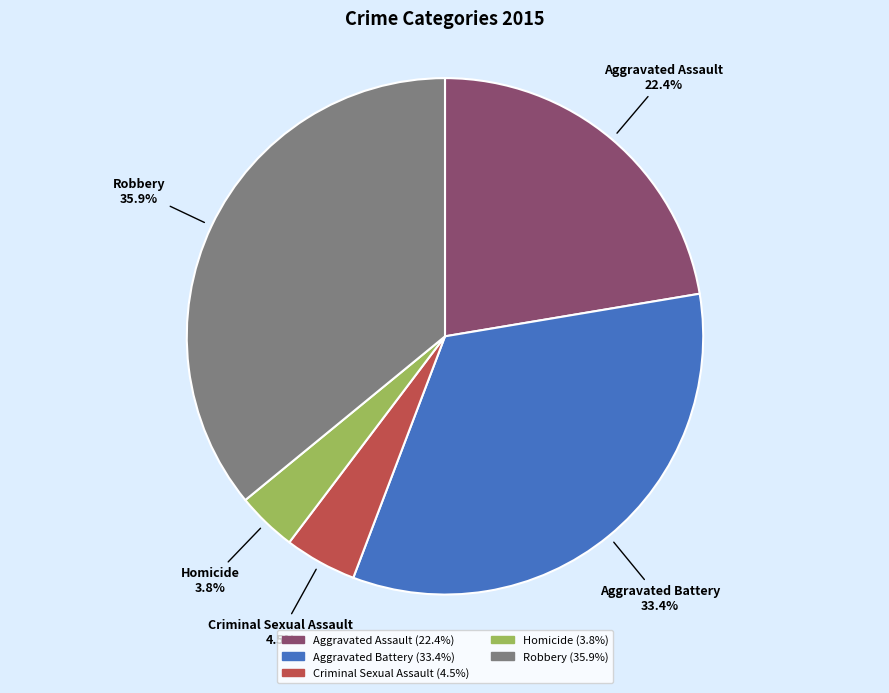

What percentage do Robbery and Homicide together represent?

39.7%